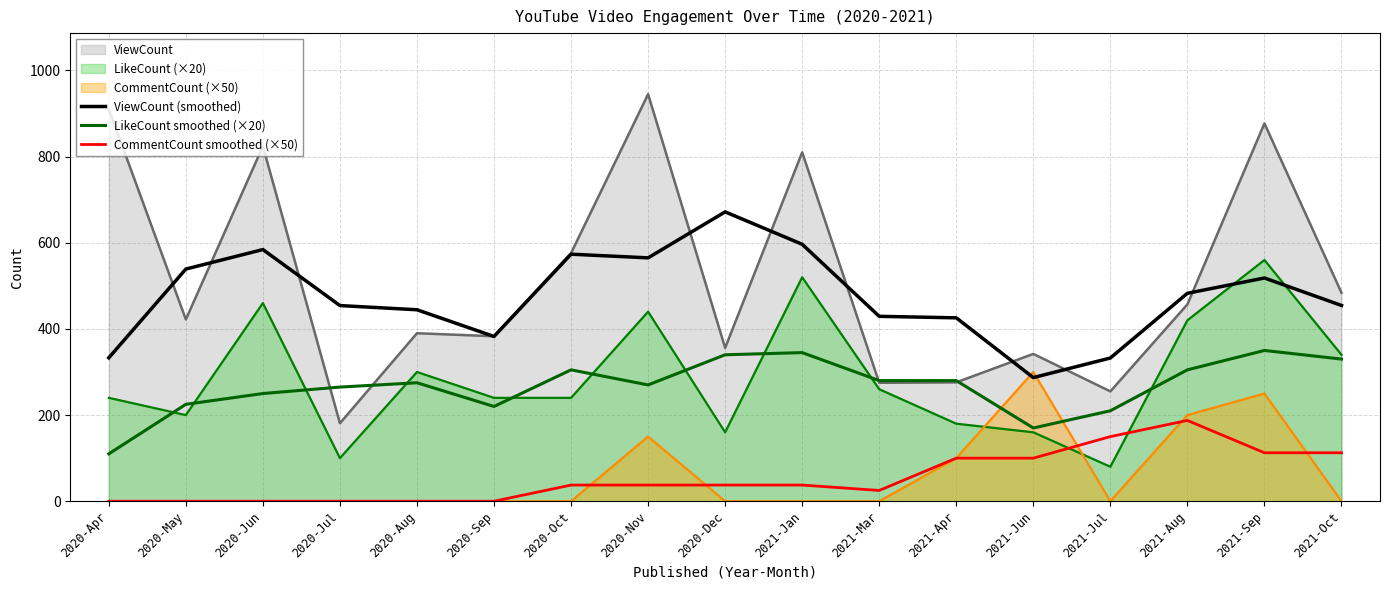

What is the total value across all series at 2021-Apr?

1361.8